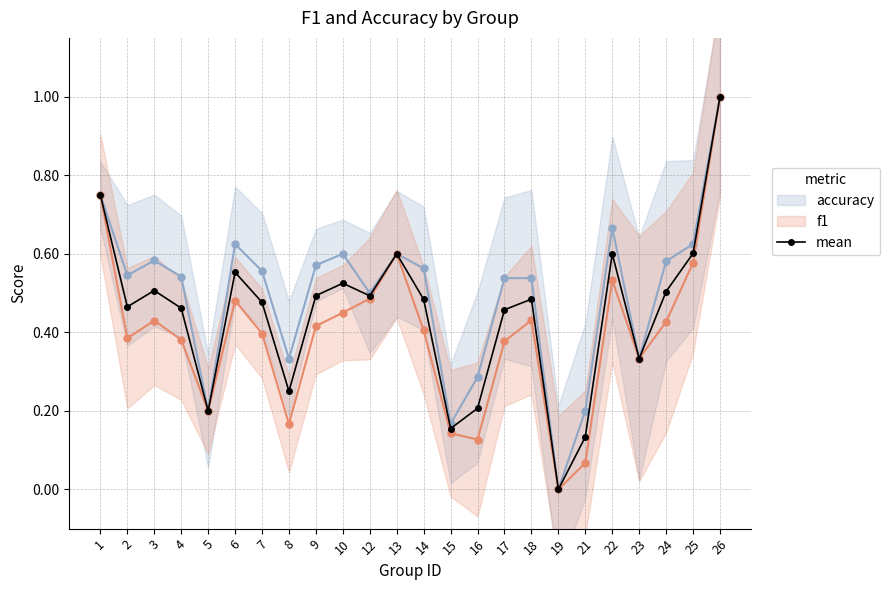

What is the difference between the second highest and second lowest values?

0.6